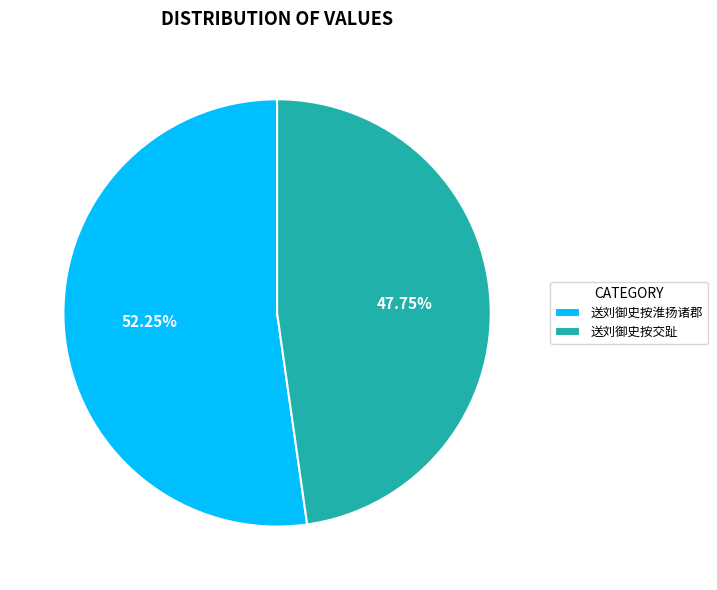

What is the largest slice in the pie chart?

送刘御史按淮扬诸郡